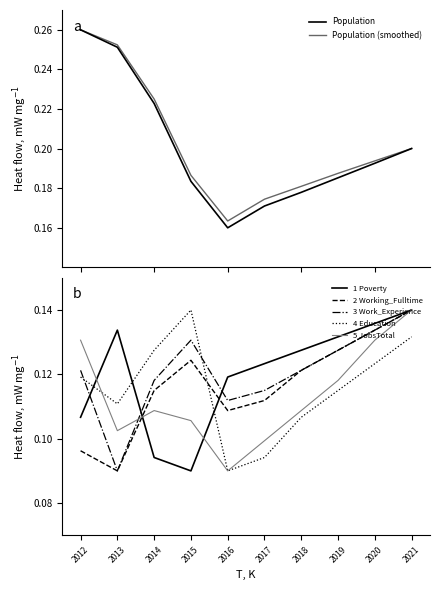

The value of Education at 2016 is 0.1. True or false?

False